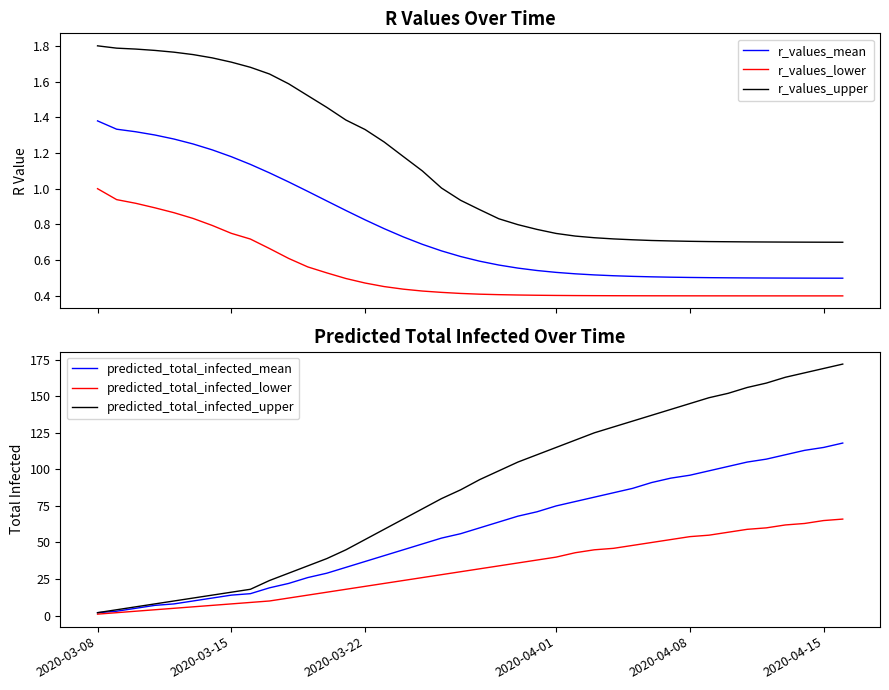

True or false: r_values_lower and r_values_mean cross at least once.

False